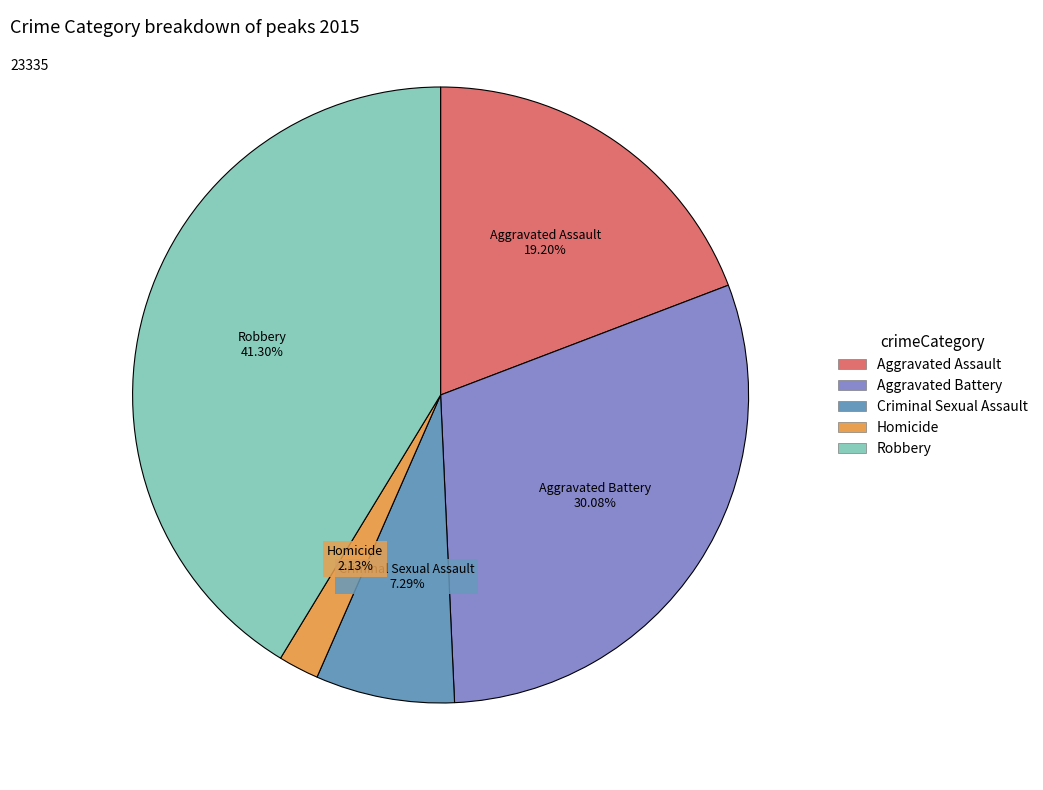

To the nearest percent, what is the difference between the Homicide and Criminal Sexual Assault slice percentages?

5%